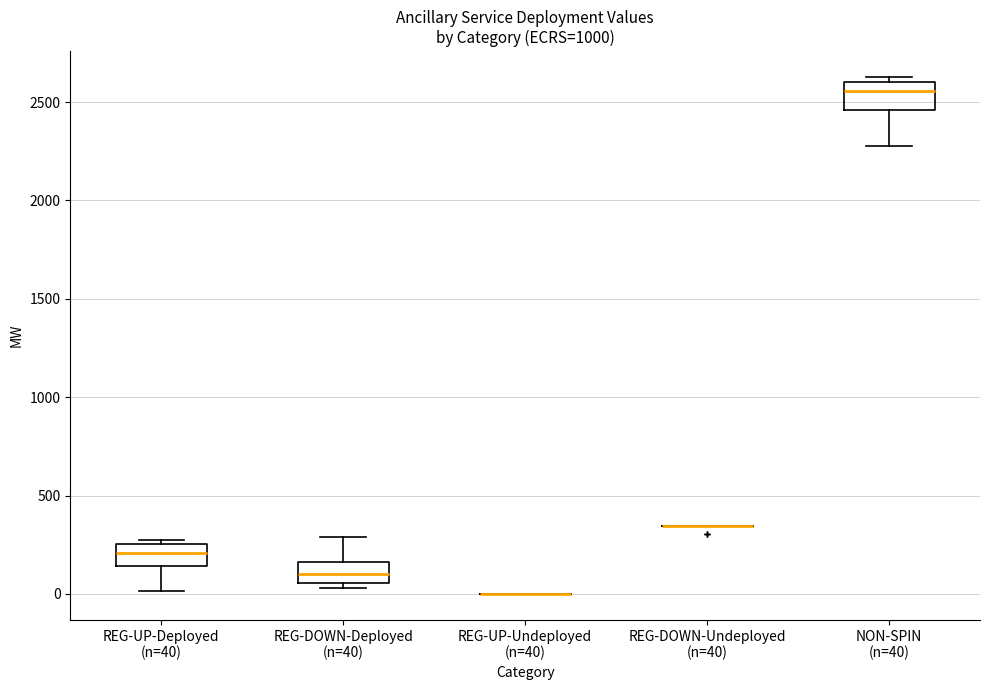

How many lines are shown in the chart?

5